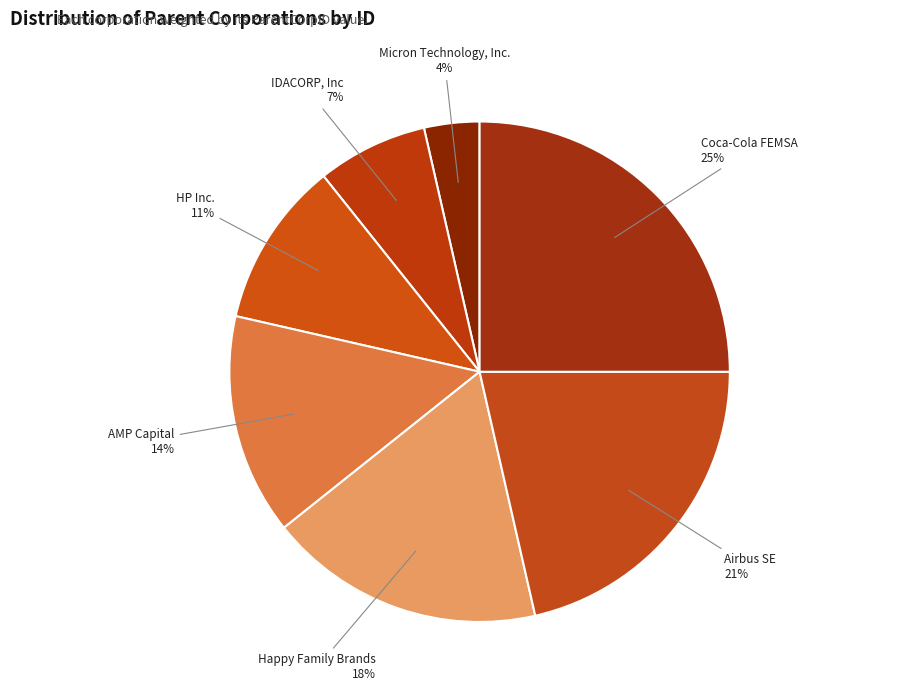

How many slices are in this pie chart?

7